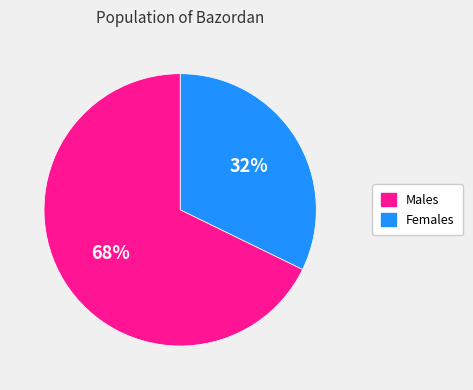

How many slices are in this pie chart?

2